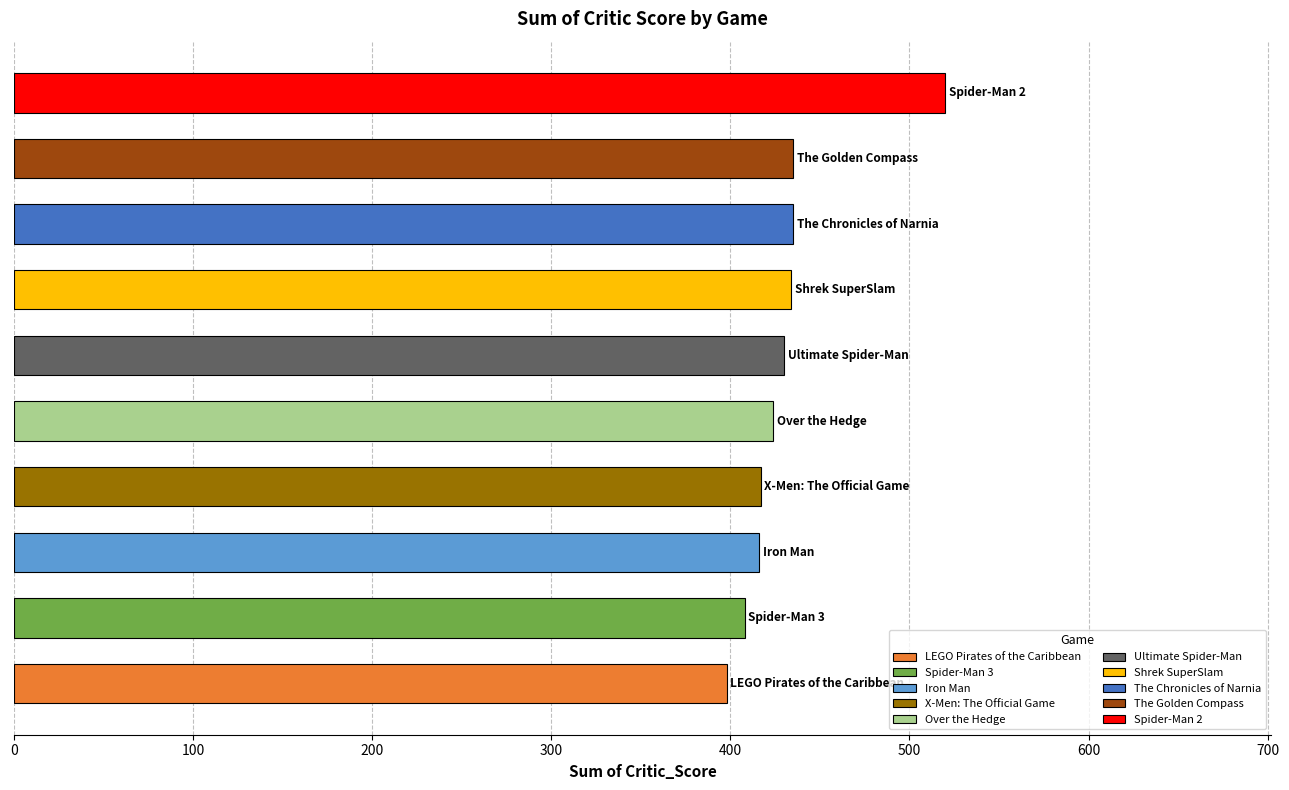

What is the average value?

432